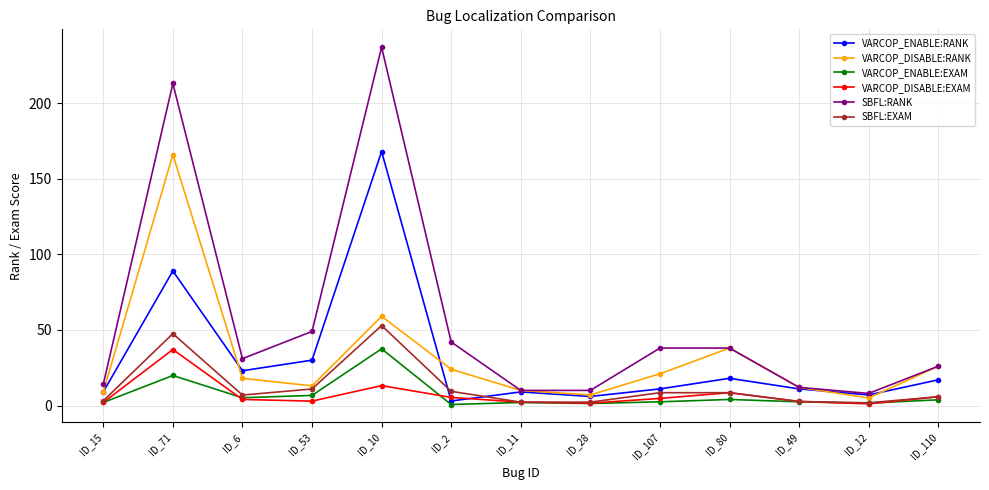

The VARCOP_ENABLE:EXAM series shows 2.5 at ID_107. True or false?

True